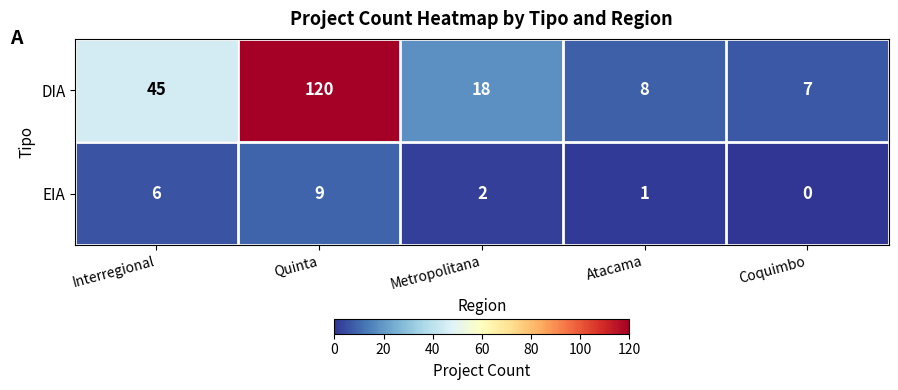

What is the sum of all DIA values?

198